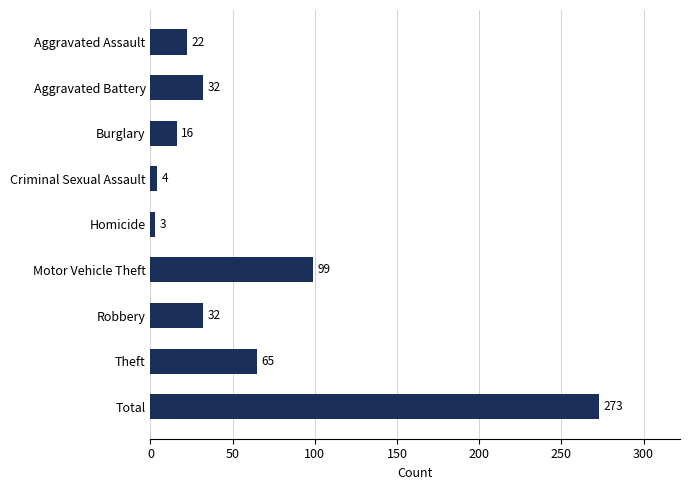

What is the minimum value shown in the chart?

3